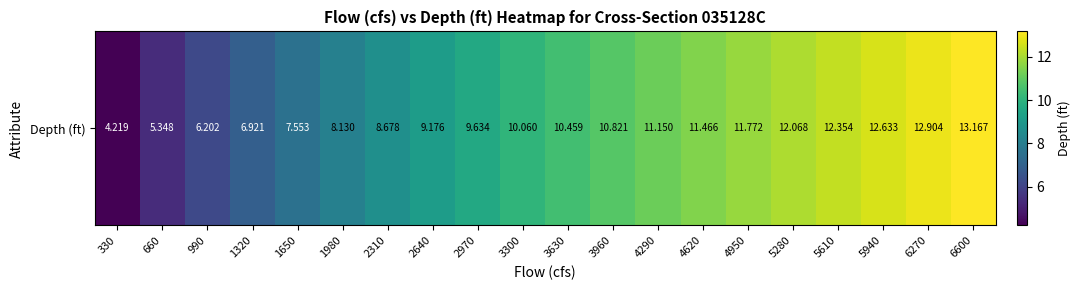

What is the difference between the maximum and minimum values?

8.9